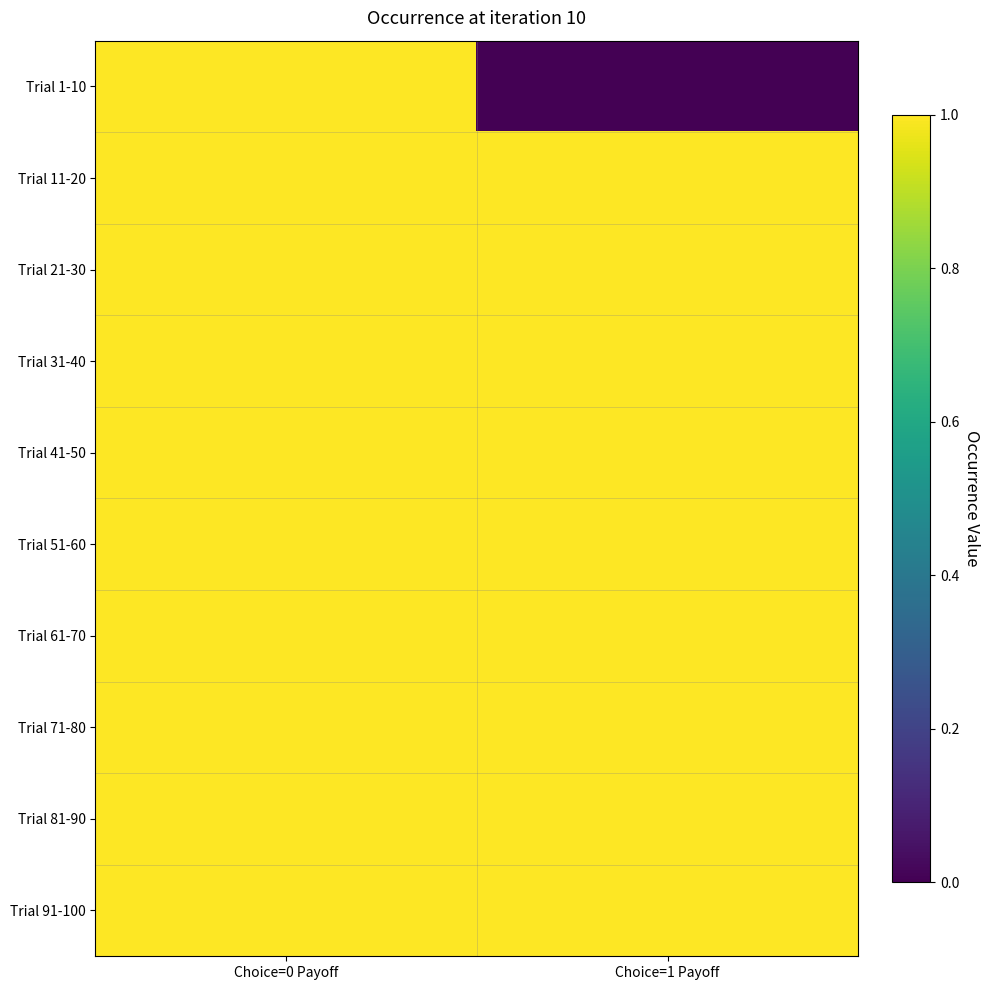

At which category does the chart reach its peak across all series?

Choice=0 Payoff